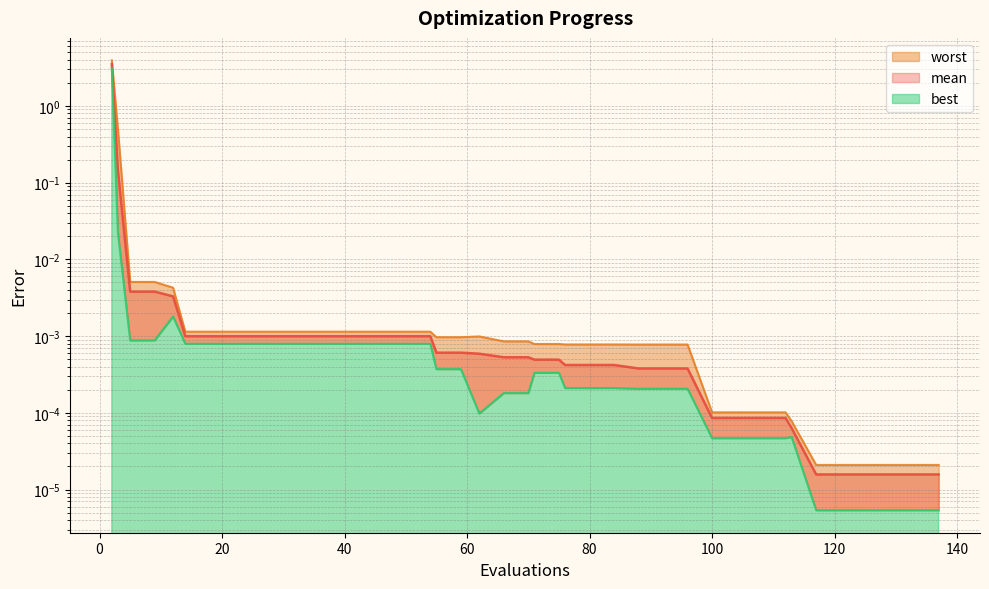

How many interior local peaks does the worst series have?

1